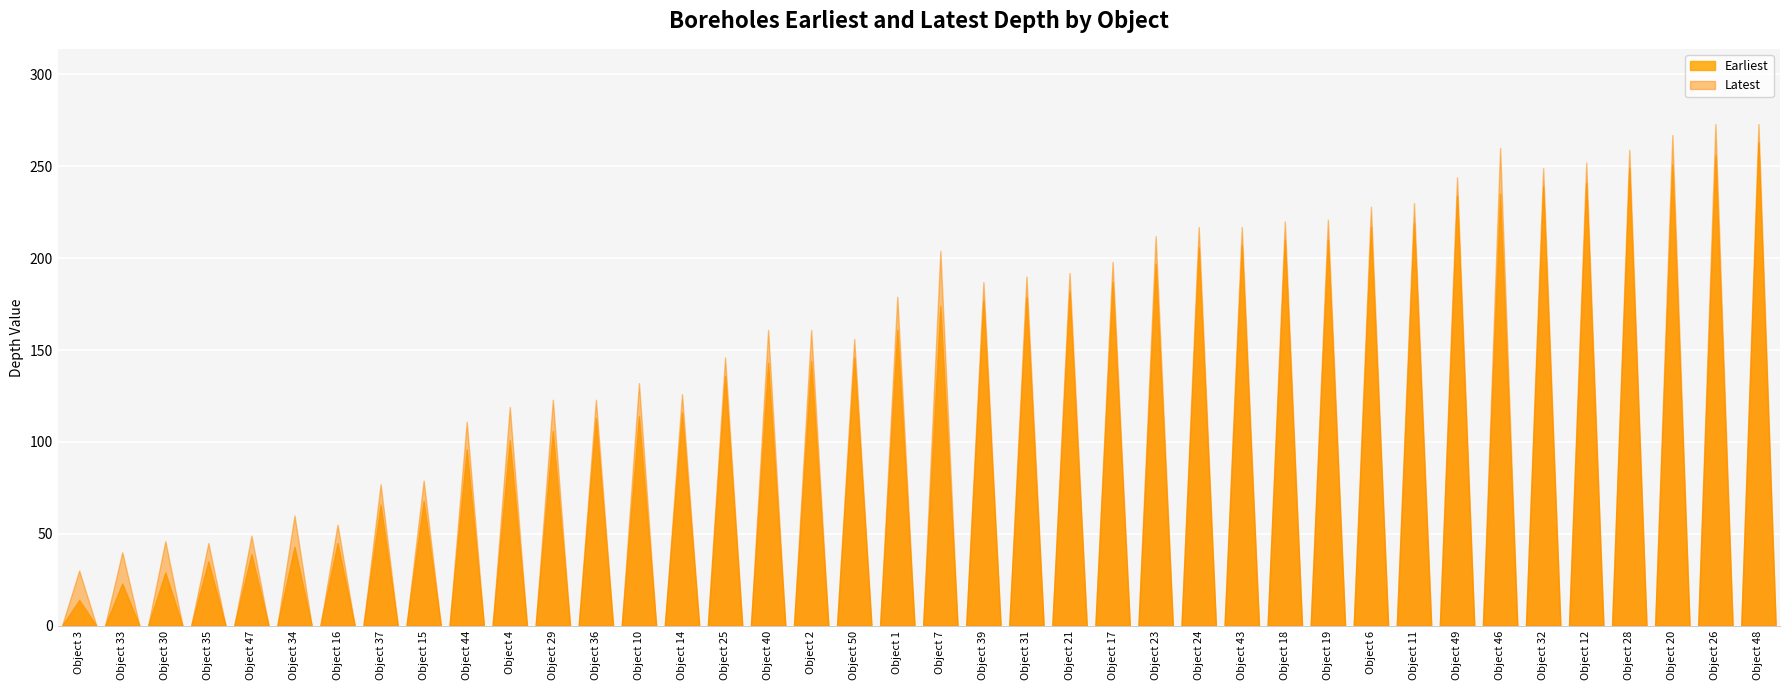

What is the difference between the maximum and minimum values in the Earliest series?

249